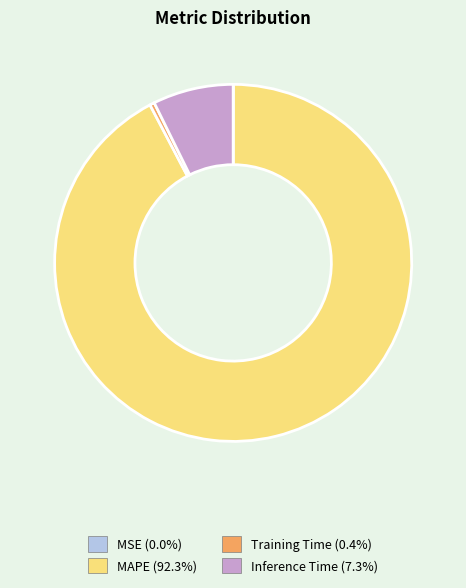

What is the largest slice in the pie chart?

MAPE